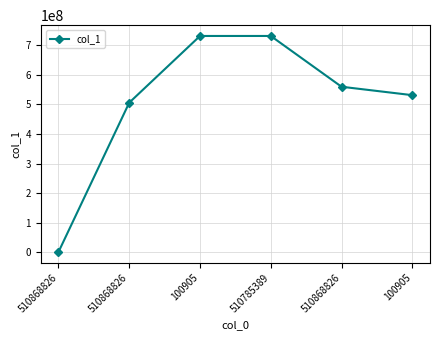

Approximately how many times larger is the value at 510868826 compared to 100905?

0.8